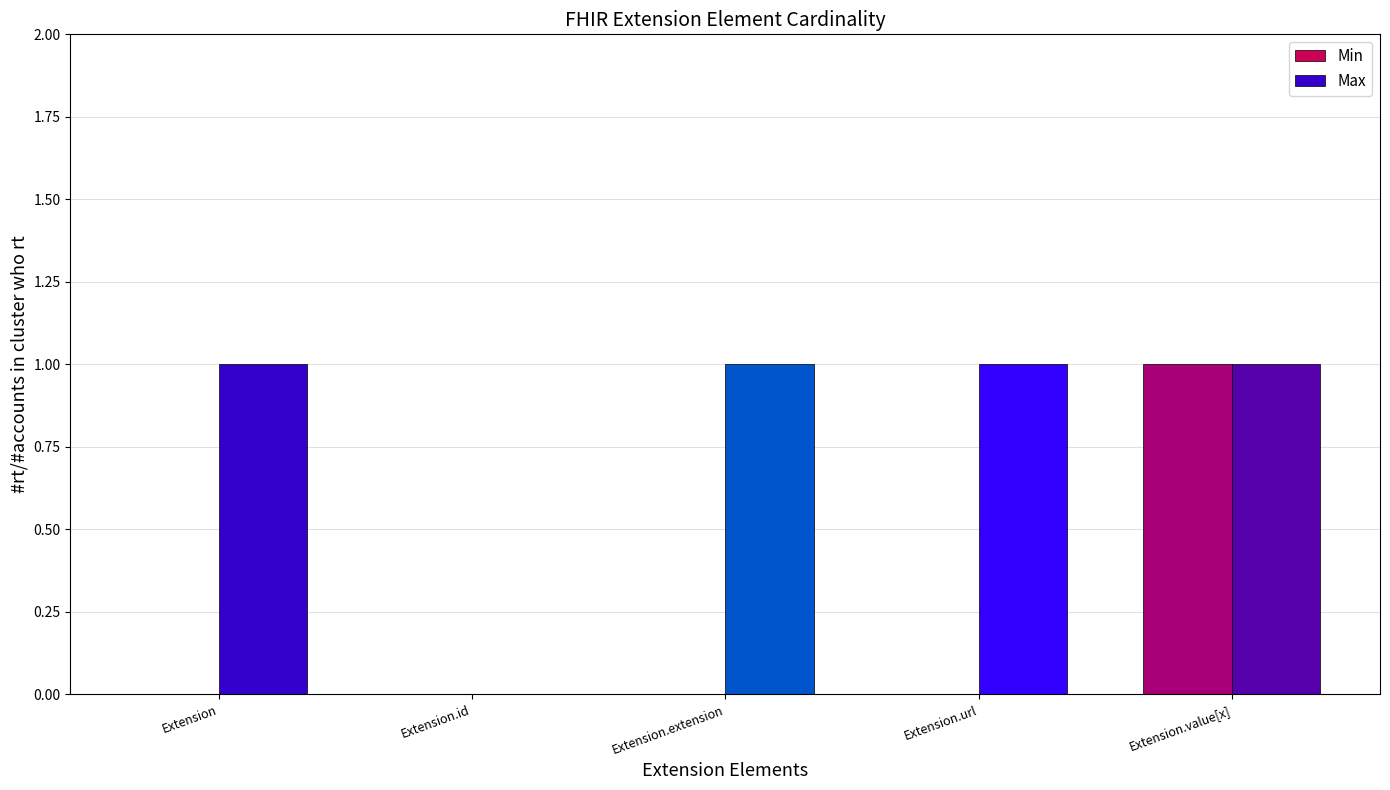

Reading left to right, transcribe all the data shown in this chart.

Min: 0	0	0	0	1
Max: 1	0	1	1	1